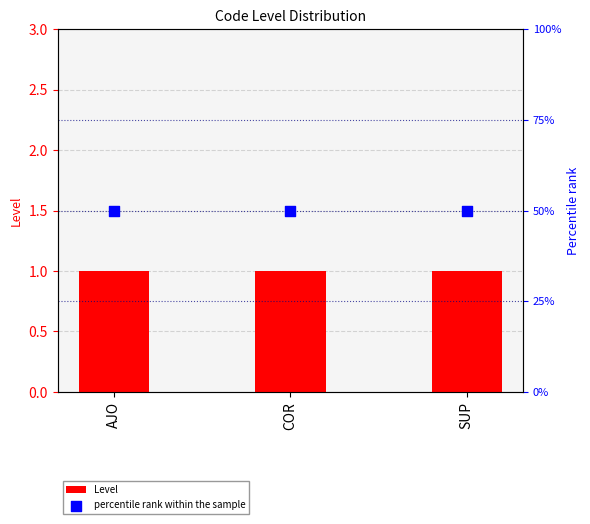

At how many categories does at least one series exceed 33?

3